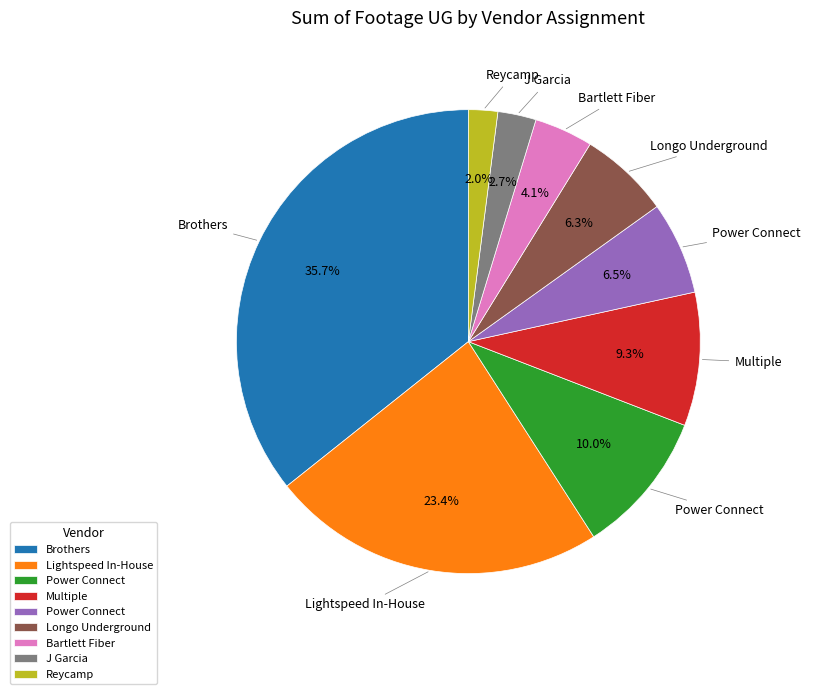

Is there a majority slice in this chart?

No